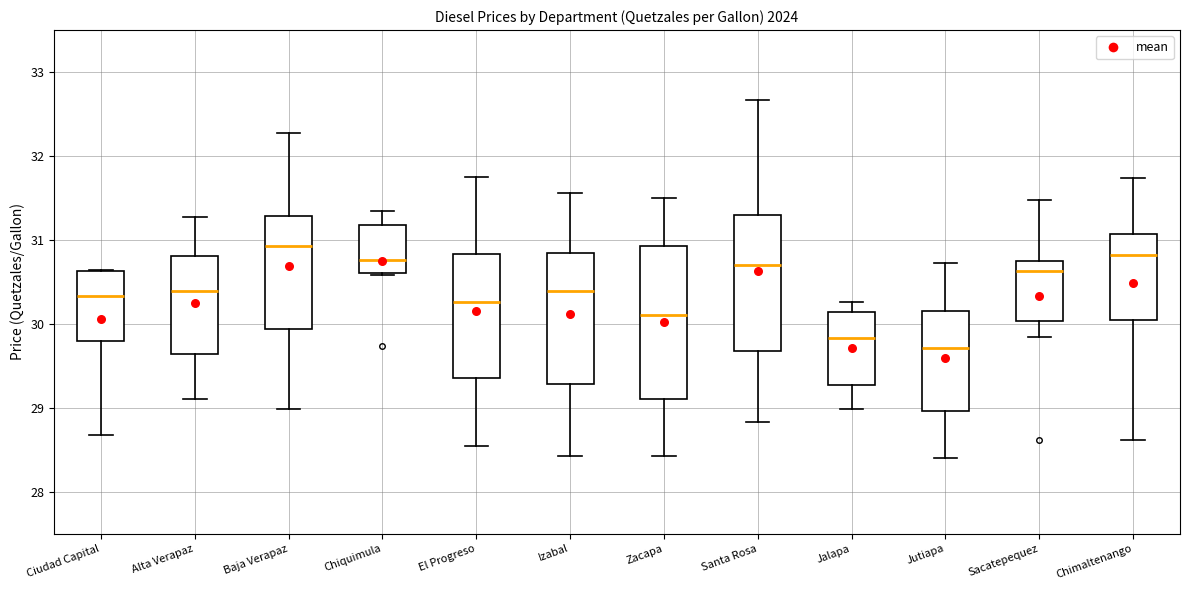

Which box's median line is the lowest?

Jutiapa